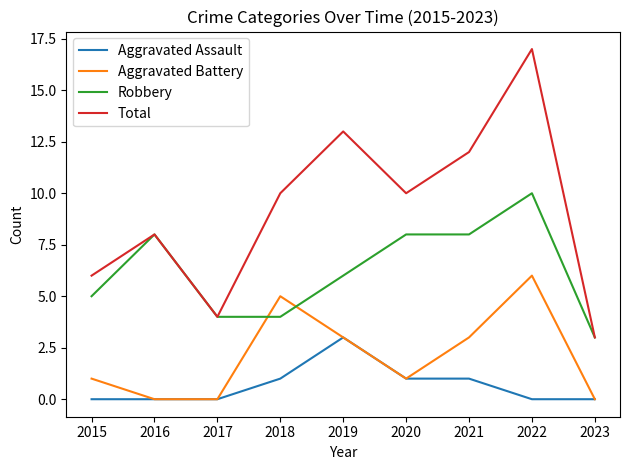

True or false: Aggravated Assault has more than 2 points higher than both neighbors.

False